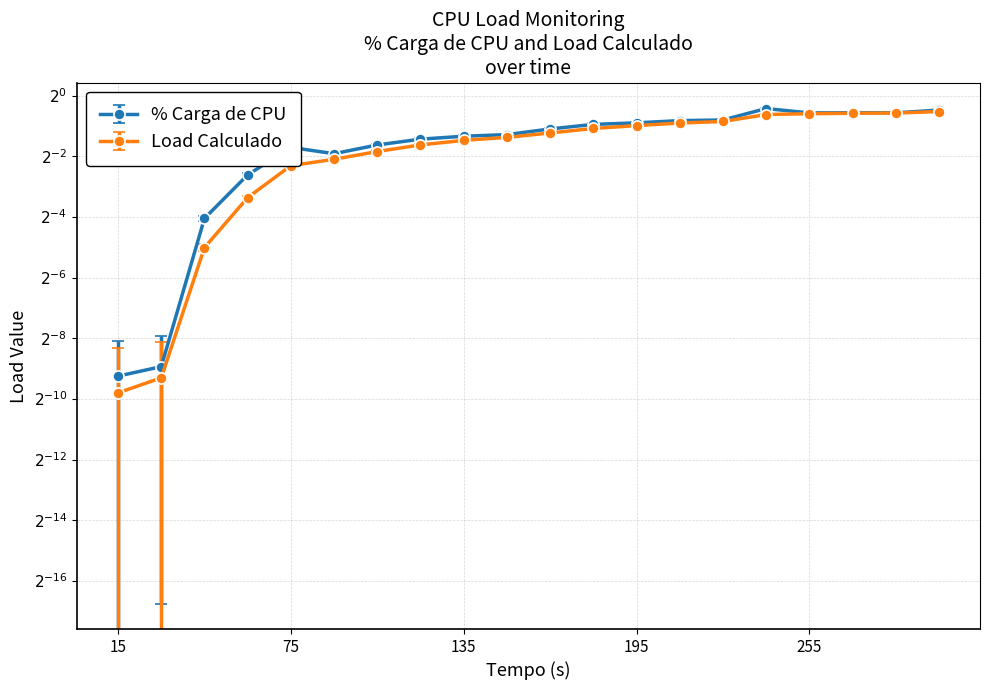

Is this an area chart (filled region under the line)?

No